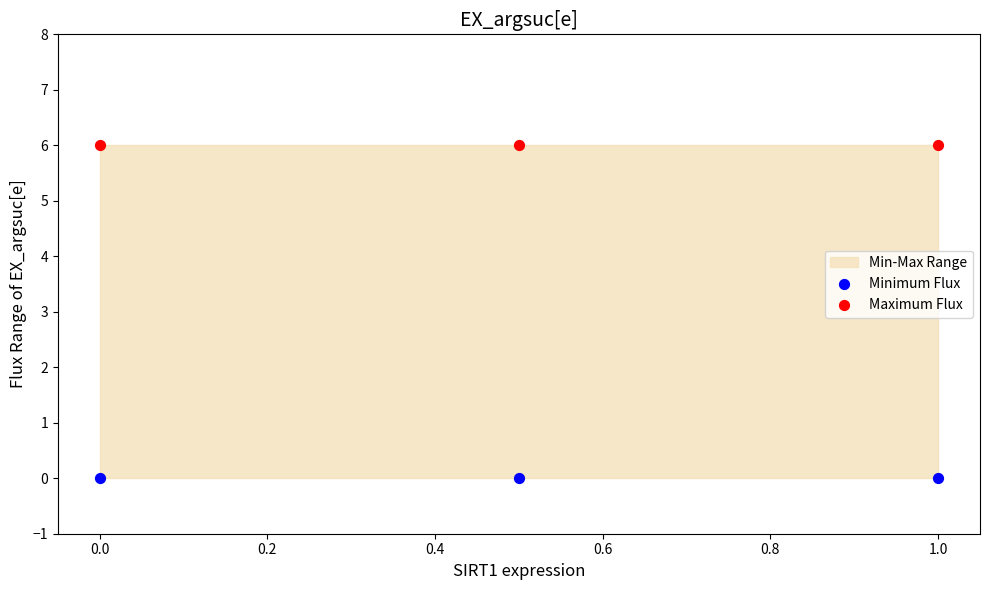

Which series reaches the maximum Y coordinate?

Maximum Flux